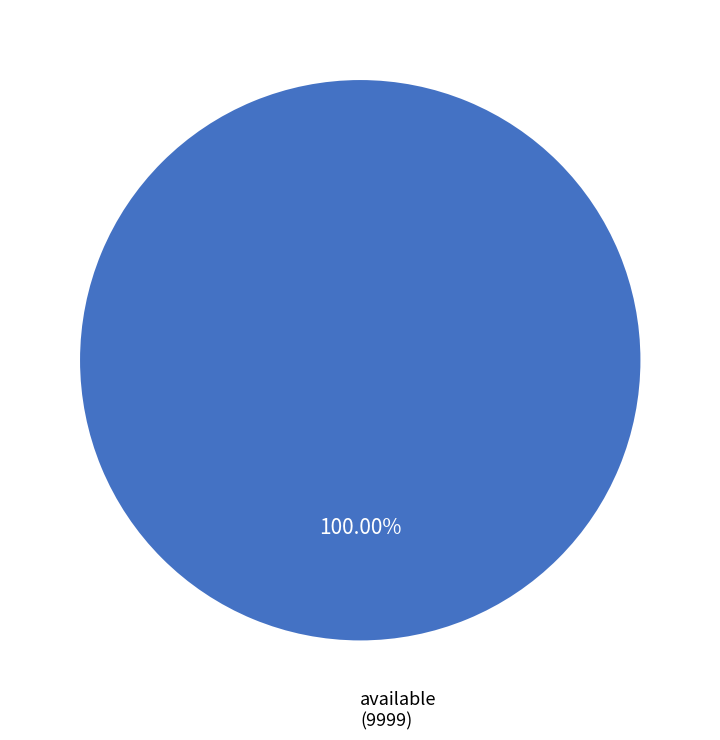

Count the number of slices in the pie.

1